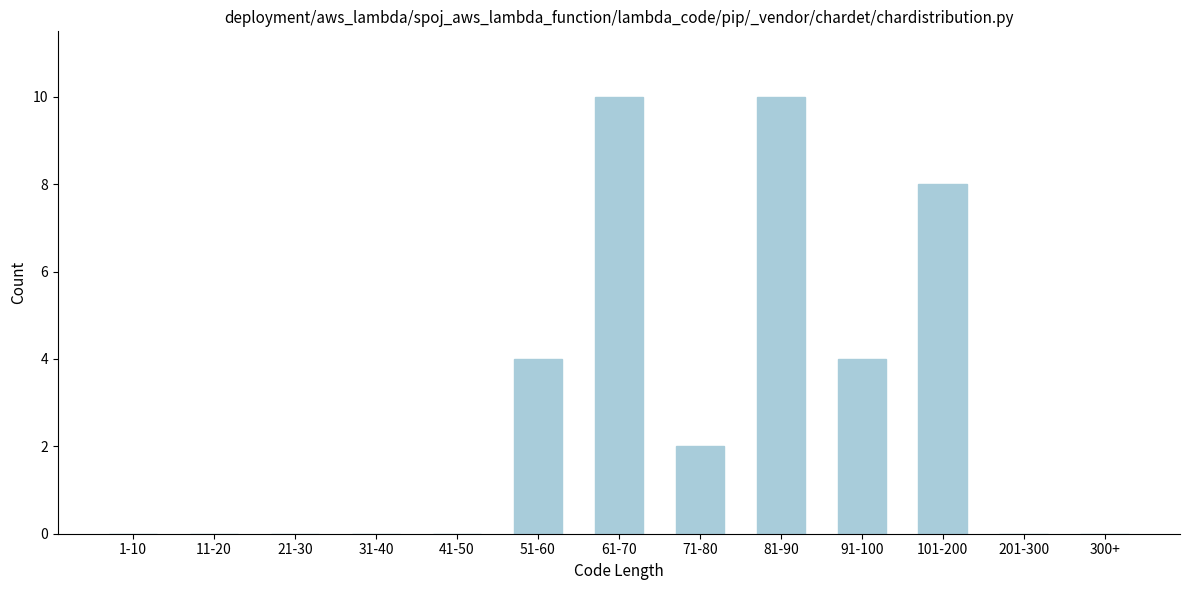

Reading left to right, list all the values displayed in this chart.

1-10=0	11-20=0	21-30=0	31-40=0	41-50=0	51-60=4	61-70=10	71-80=2	81-90=10	91-100=4	101-200=8	201-300=0	300+=0